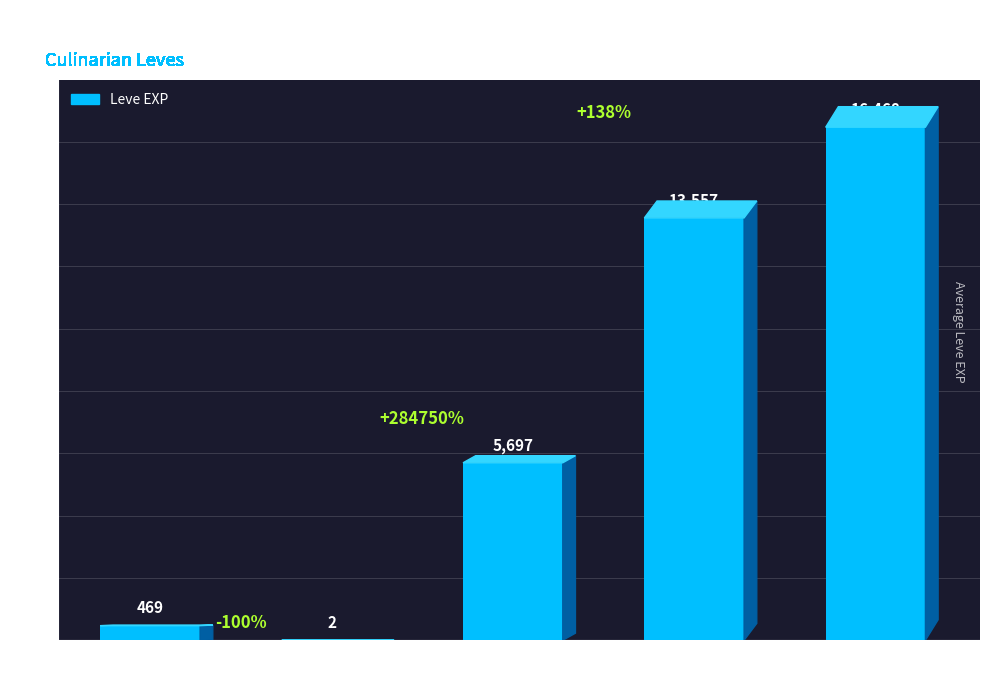

Approximately how many times larger is the value at Level 1 compared to Level 5?

234.5